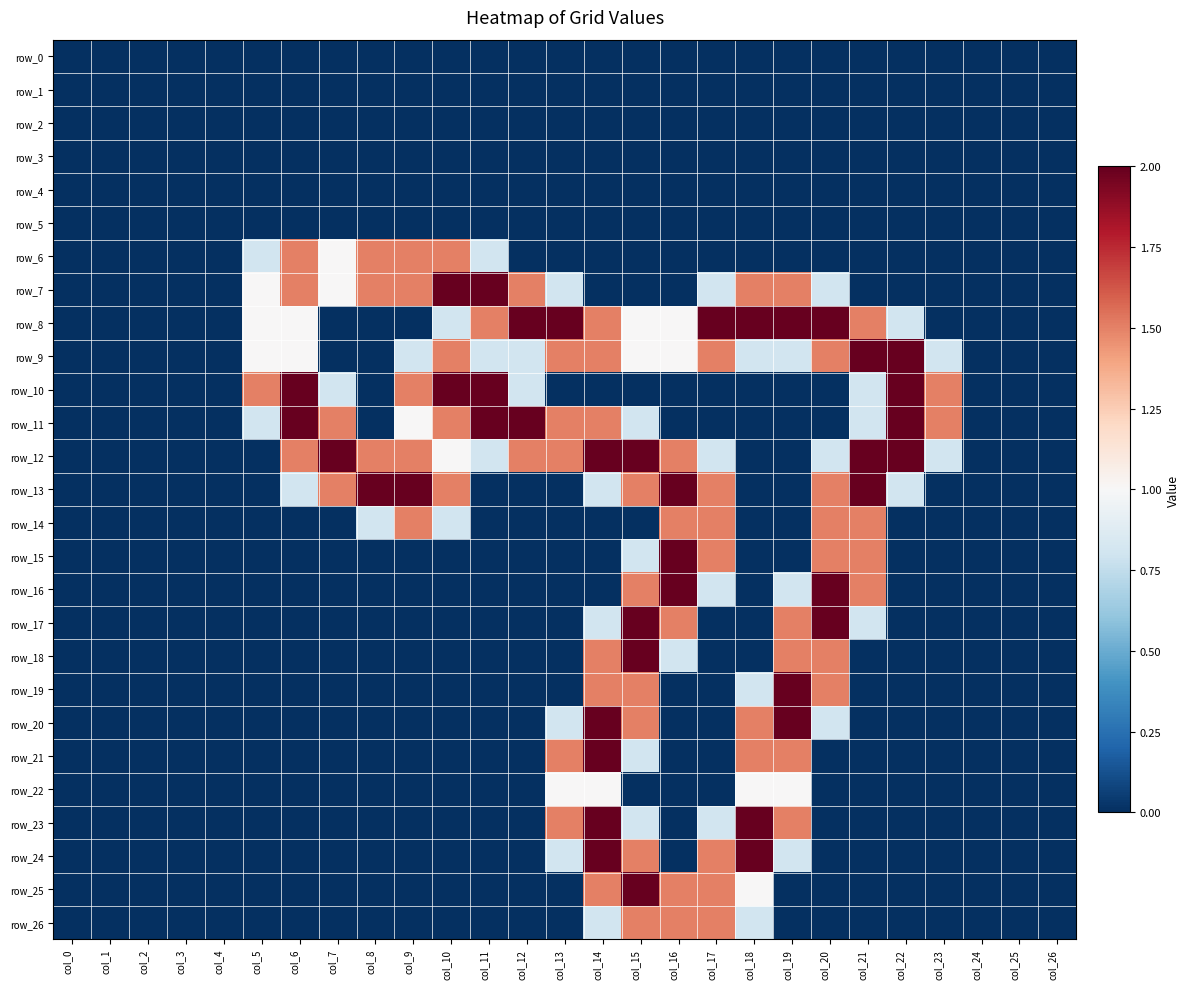

Which series has the largest total across all categories?

row_12